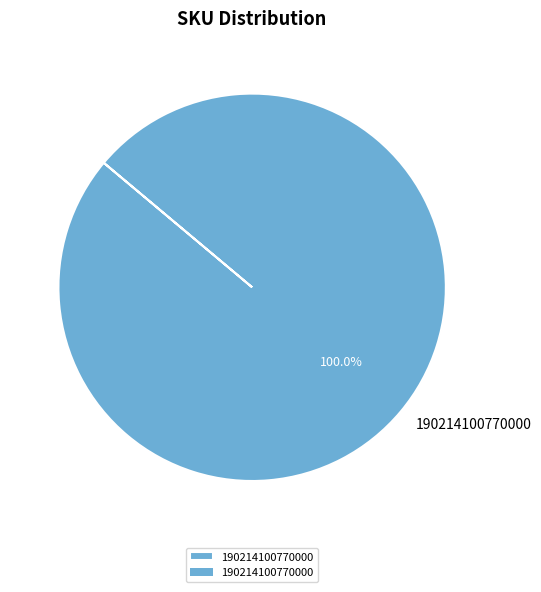

Is there any slice that represents more than half of the pie?

Yes